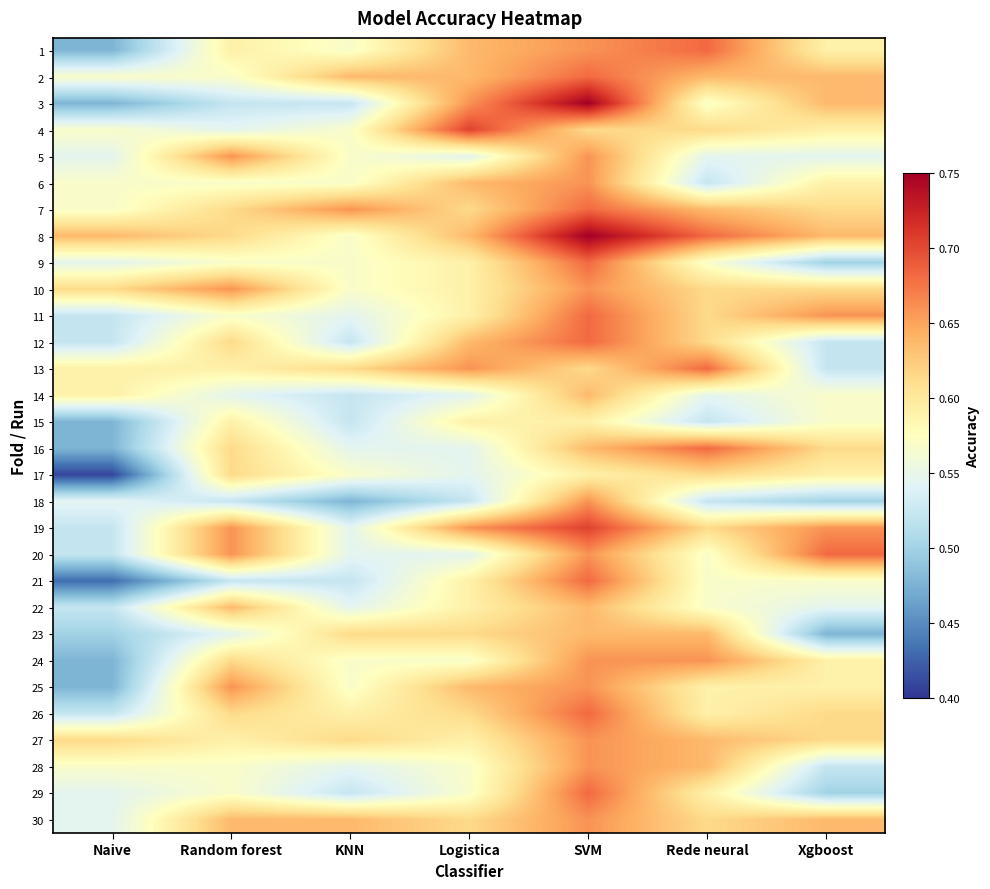

Which has a higher value, Xgboost or SVM?

SVM